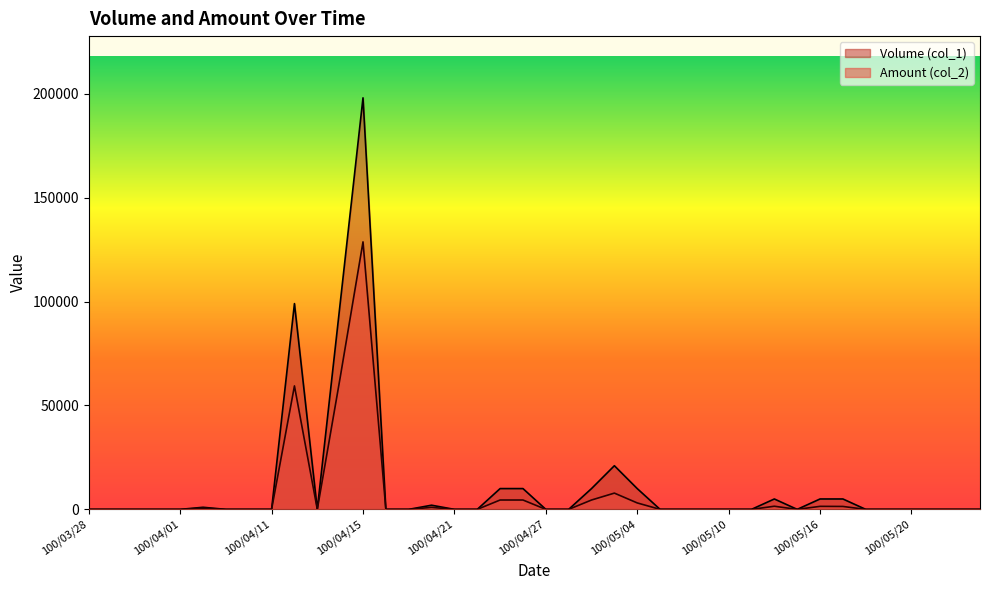

What position from the right is 100/04/08?

33